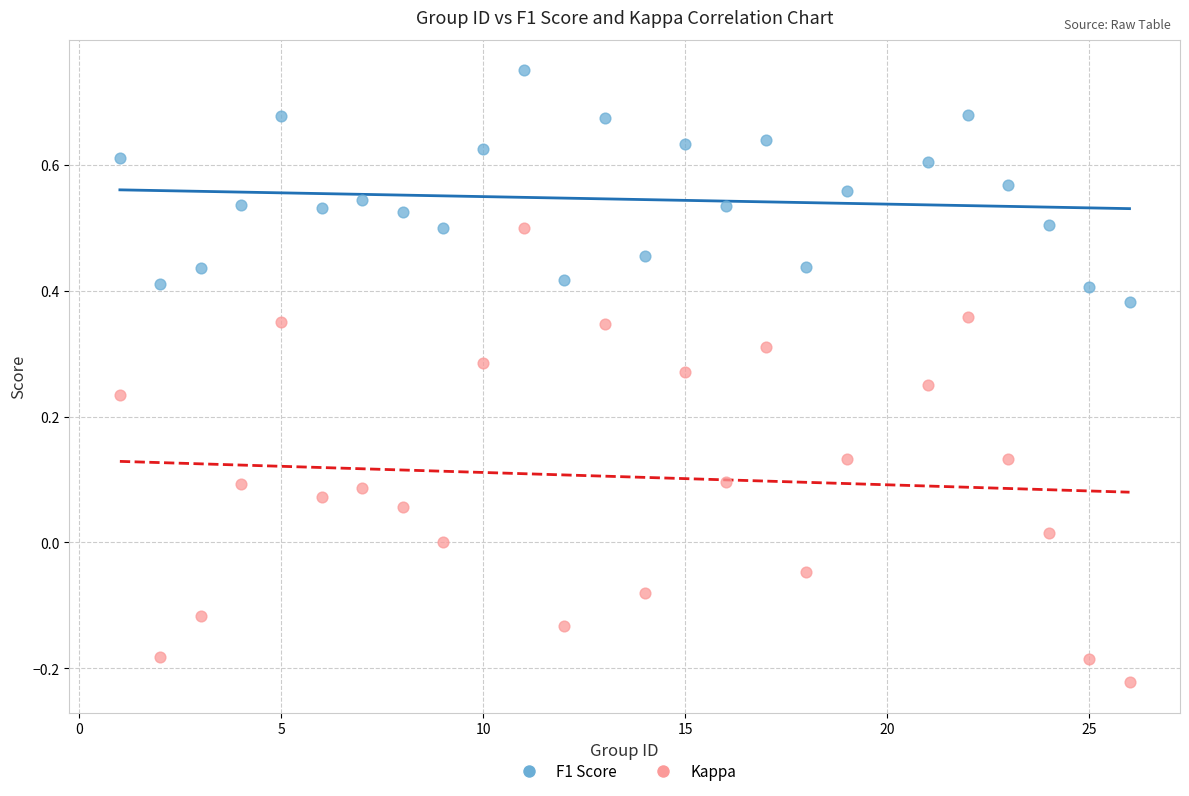

What is the X range (max minus min) for the scatter plot?

25.0